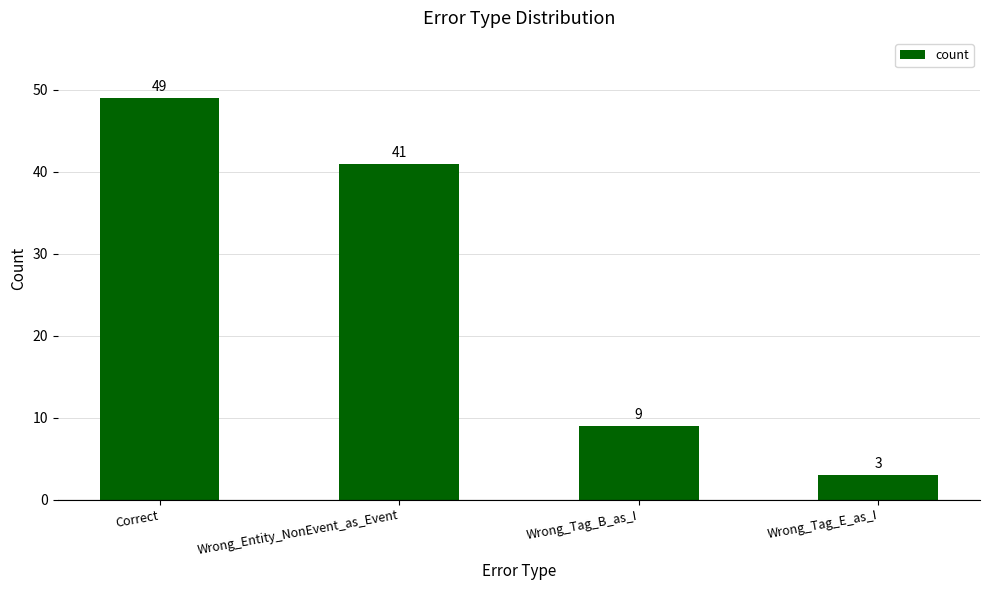

Rank the categories by value from highest to lowest.

Correct, Wrong_Entity_NonEvent_as_Event, Wrong_Tag_B_as_I, Wrong_Tag_E_as_I